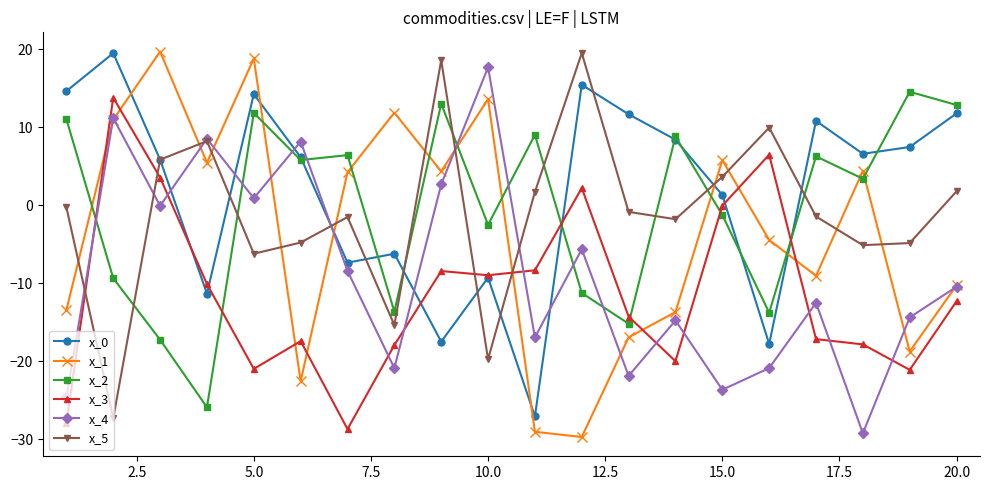

What is the maximum value shown in the chart?

19.7